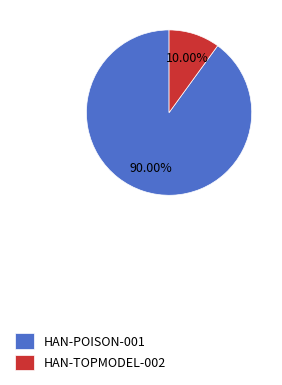

To the nearest percent, what portion does HAN-POISON-001 represent?

90%